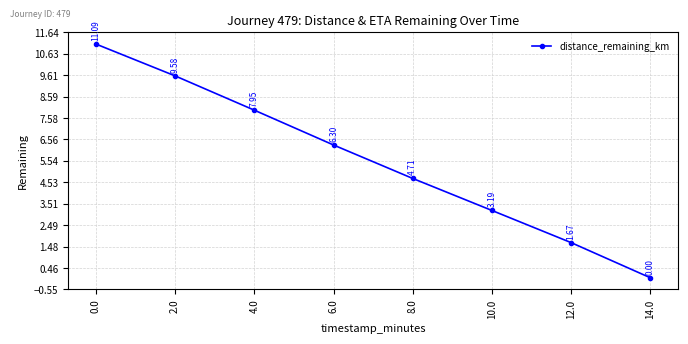

True or false: there are more than 1 points higher than both neighbors.

False